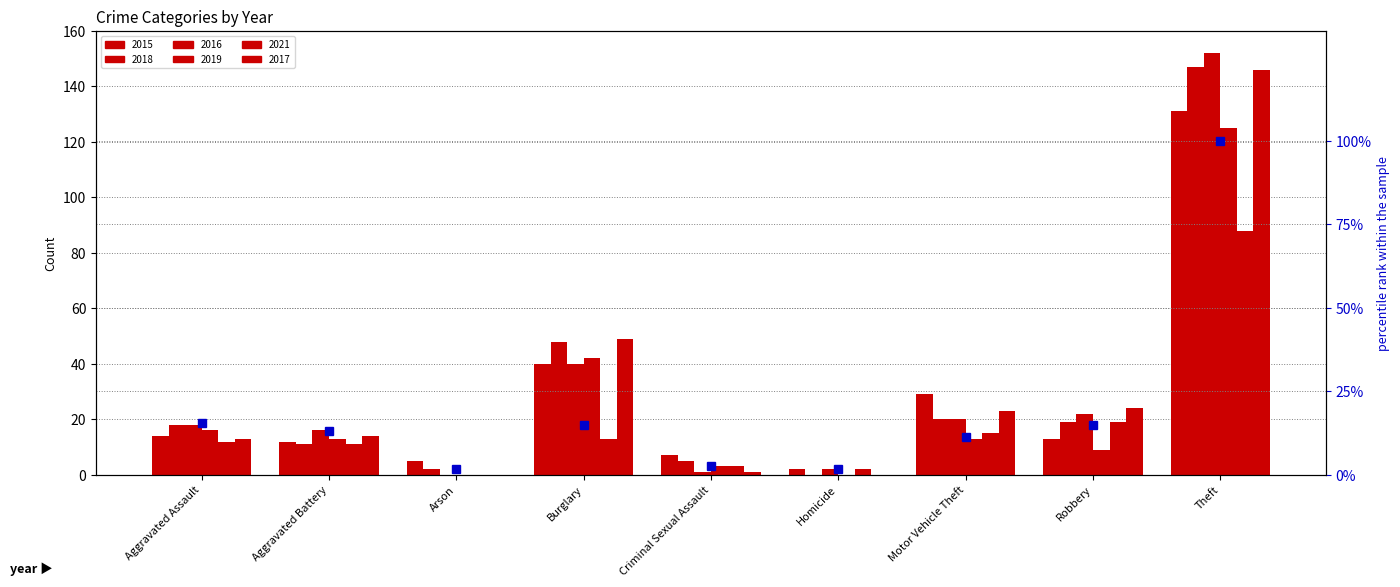

Which has a higher value, Motor Vehicle Theft or Arson?

Motor Vehicle Theft